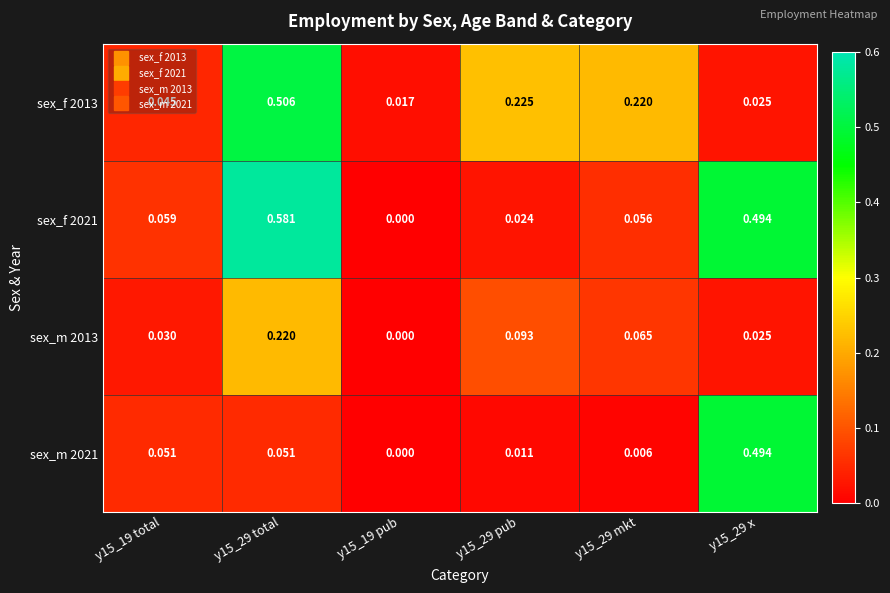

Which series has the largest total across all categories?

sex_f 2021